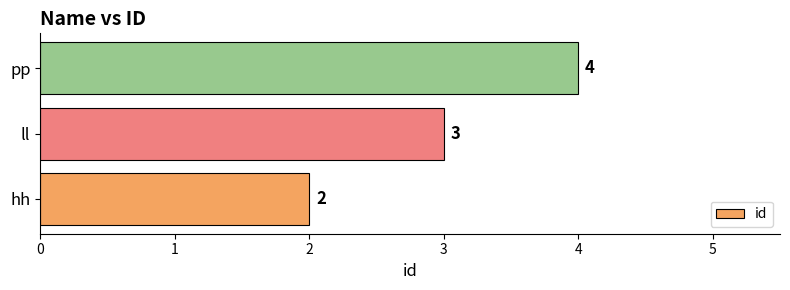

What is the sum of the values at pp and hh?

6